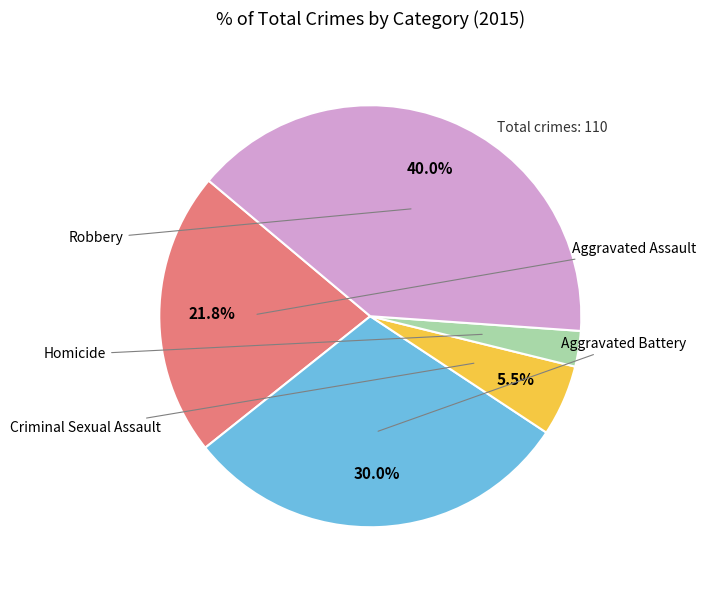

Is there a majority slice in this chart?

No